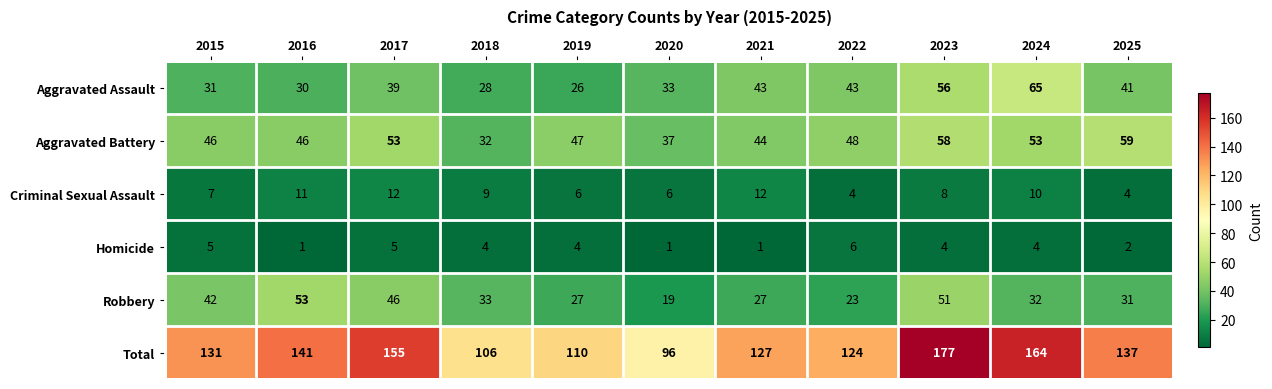

What is the difference between the Aggravated Assault values at 2018 and 2022?

15